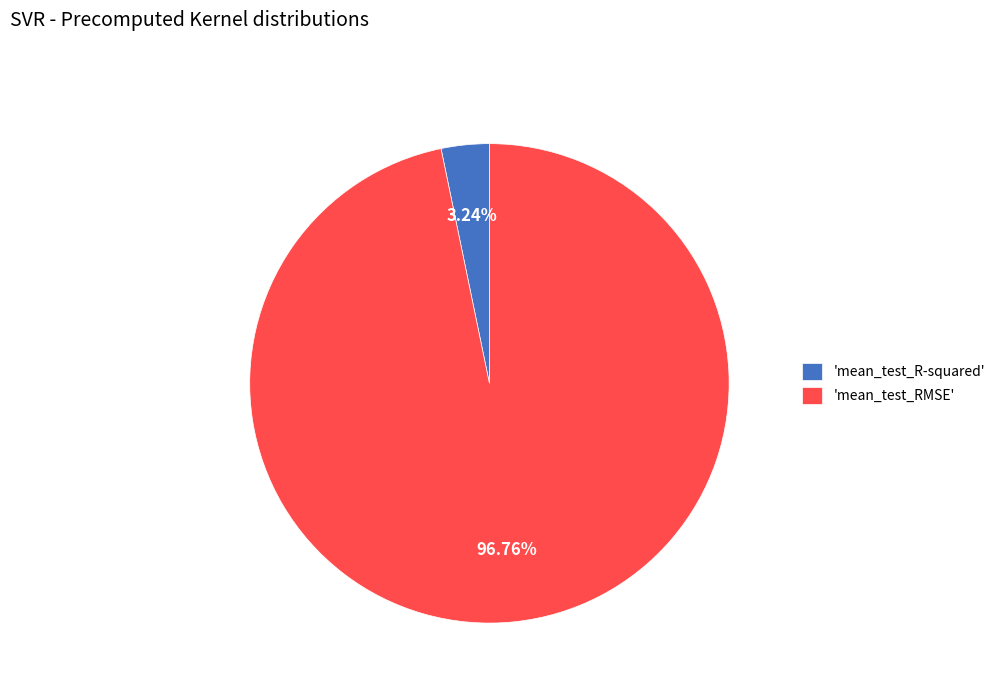

How many slices are in this pie chart?

2